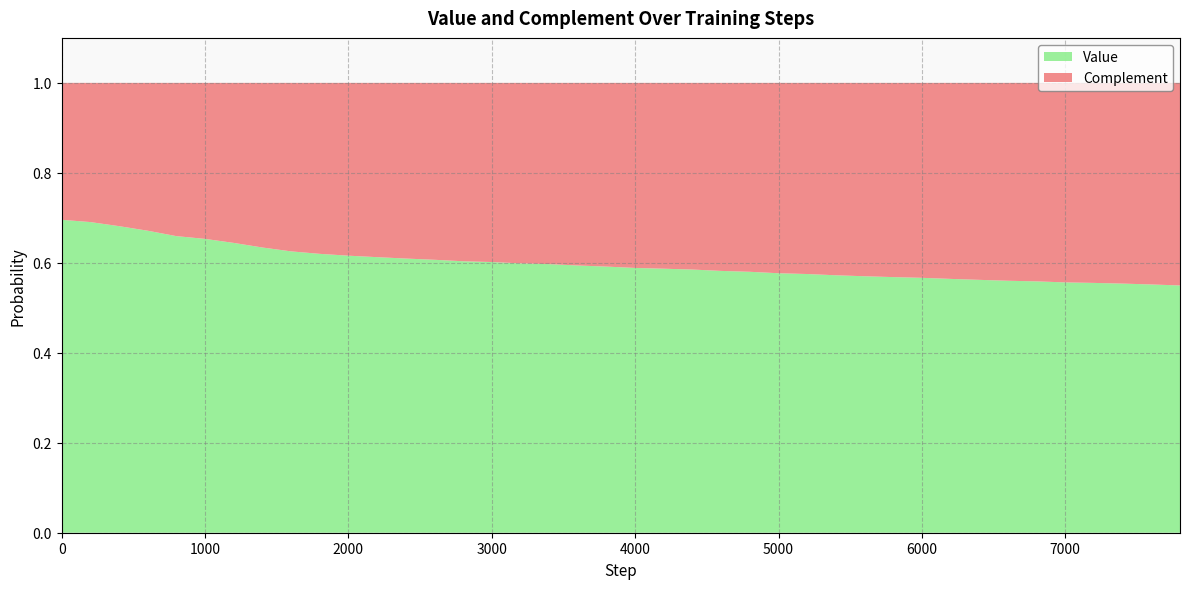

Reading left to right, extract all data points from this chart.

Value: 0.7	0.7	0.7	0.7	0.7	0.7	0.6	0.6	0.6	0.6	0.6	0.6	0.6	0.6	0.6	0.6	0.6	0.6	0.6	0.6	0.6	0.6	0.6	0.6	0.6	0.6	0.6	0.6	0.6	0.6	0.6	0.6	0.6	0.6	0.6	0.6	0.6	0.6	0.6	0.5
Complement: 0.3	0.3	0.3	0.3	0.3	0.3	0.4	0.4	0.4	0.4	0.4	0.4	0.4	0.4	0.4	0.4	0.4	0.4	0.4	0.4	0.4	0.4	0.4	0.4	0.4	0.4	0.4	0.4	0.4	0.4	0.4	0.4	0.4	0.4	0.4	0.4	0.4	0.4	0.4	0.5